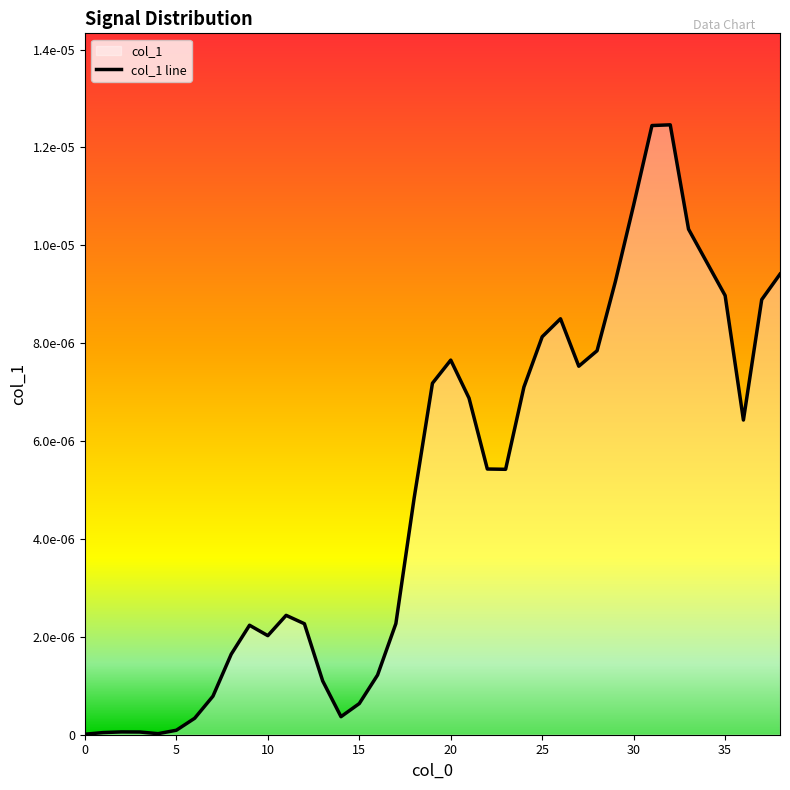

How many interior local peaks (higher than both neighbors) does the data have?

6